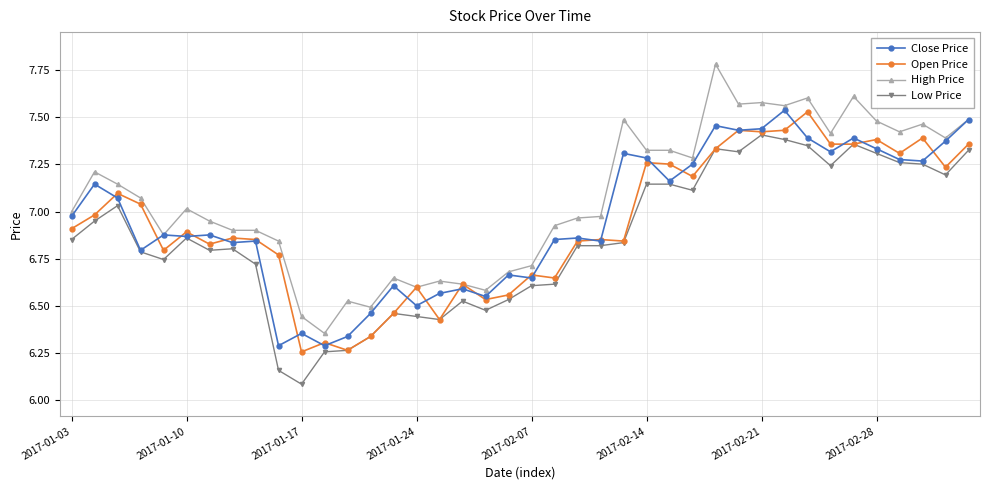

At how many categories does at least one series exceed 6?

40